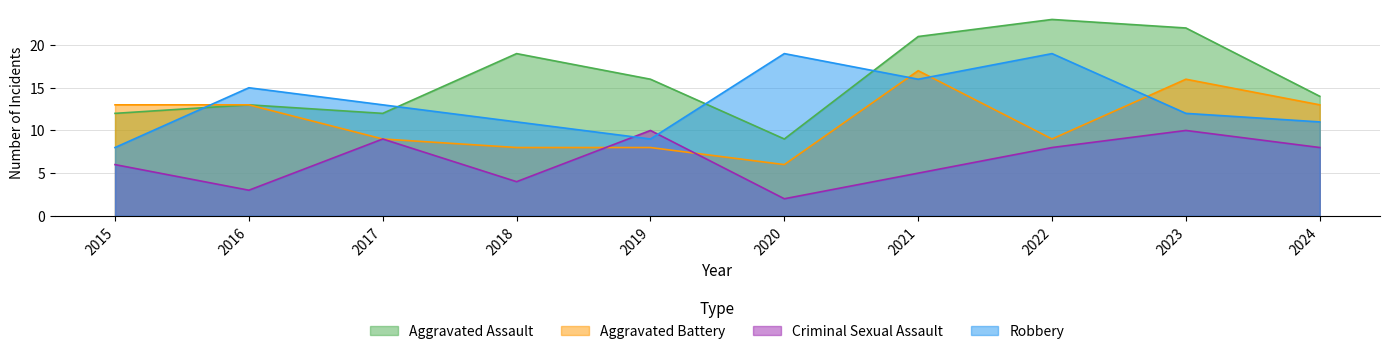

Reading left to right, extract all data points from this chart.

Aggravated Assault: 12	13	12	19	16	9	21	23	22	14
Aggravated Battery: 13	13	9	8	8	6	17	9	16	13
Criminal Sexual Assault: 6	3	9	4	10	2	5	8	10	8
Robbery: 8	15	13	11	9	19	16	19	12	11